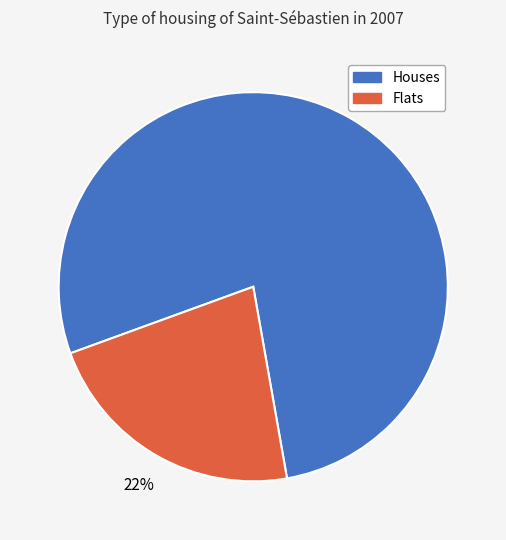

To the nearest percent, what is the difference between the largest and smallest slice percentages?

56%